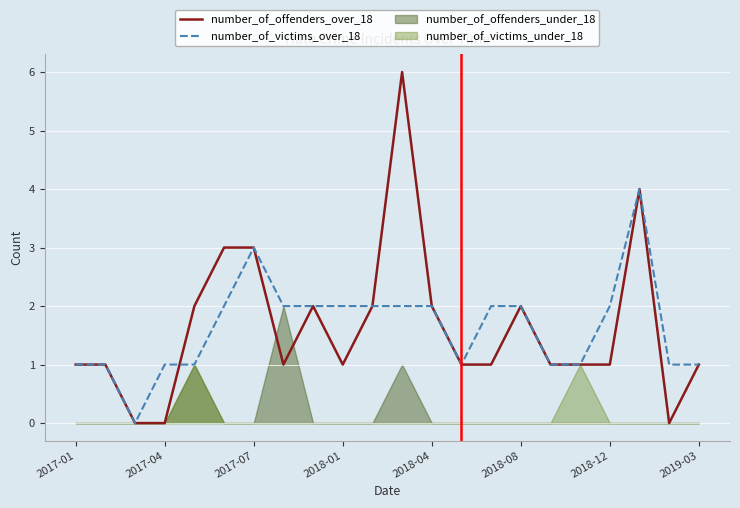

Which series has the largest total across all categories?

number_of_offenders_over_18